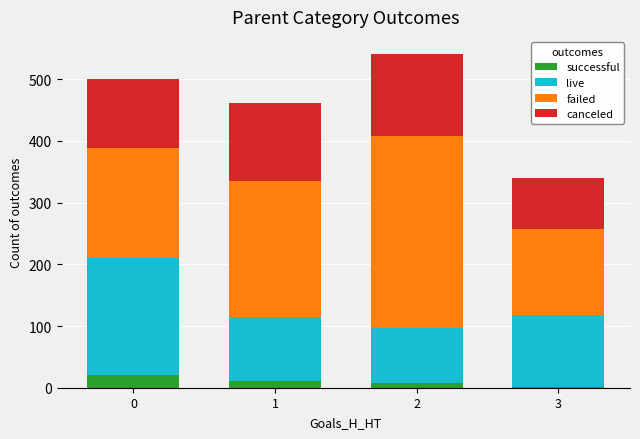

Reading left to right, transcribe the values for successful.

0=21.0	1=11.0	2=7.0	3=1.0